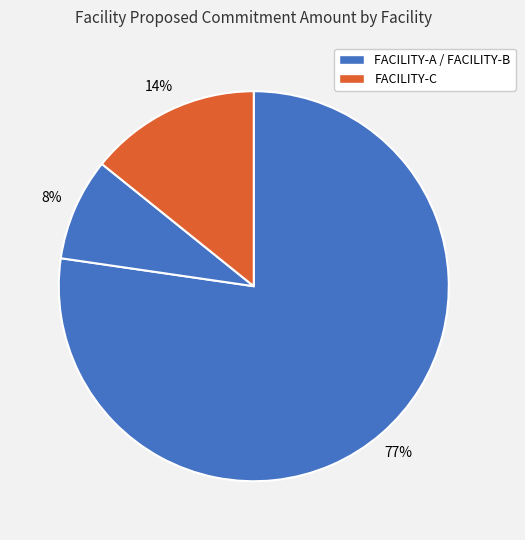

How many slices are in this pie chart?

3